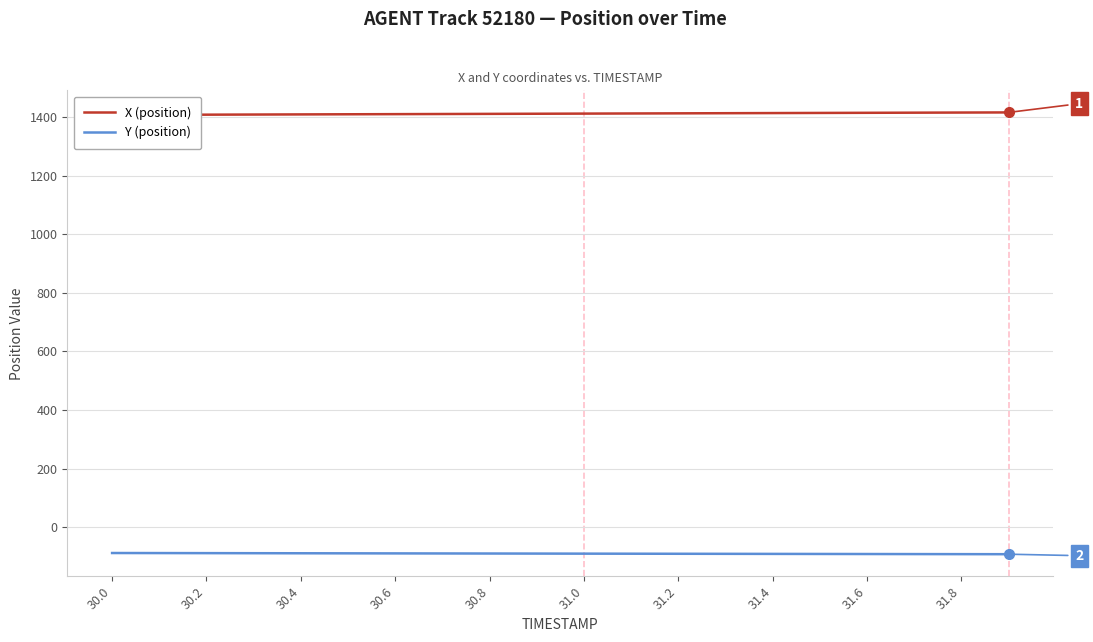

What is the highest value of the Y (position) series?

-87.8